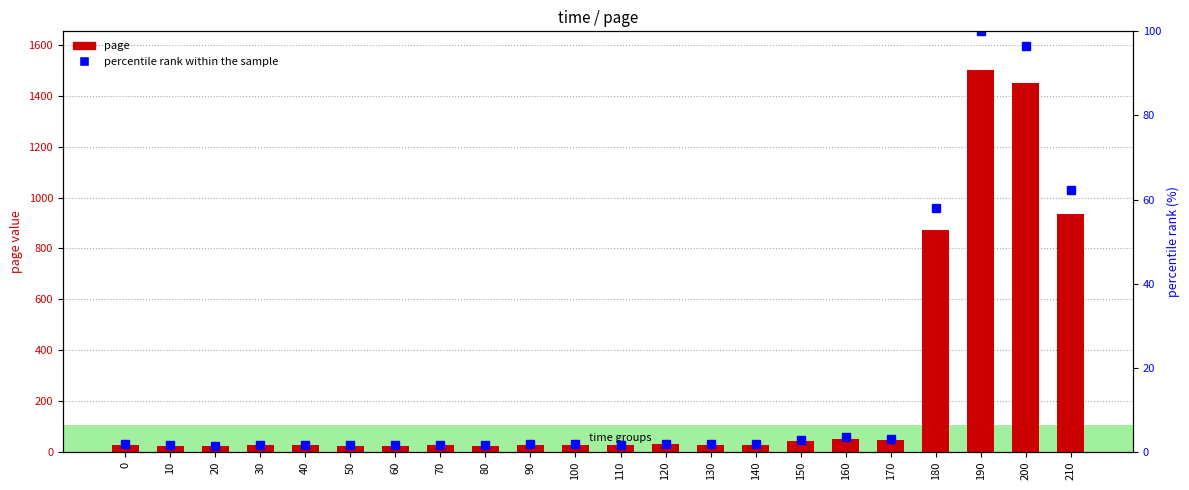

Which series has the largest total across all categories?

page